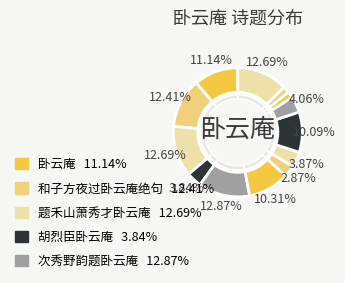

To the nearest percent, what is the difference between the largest and smallest slice percentages?

11%